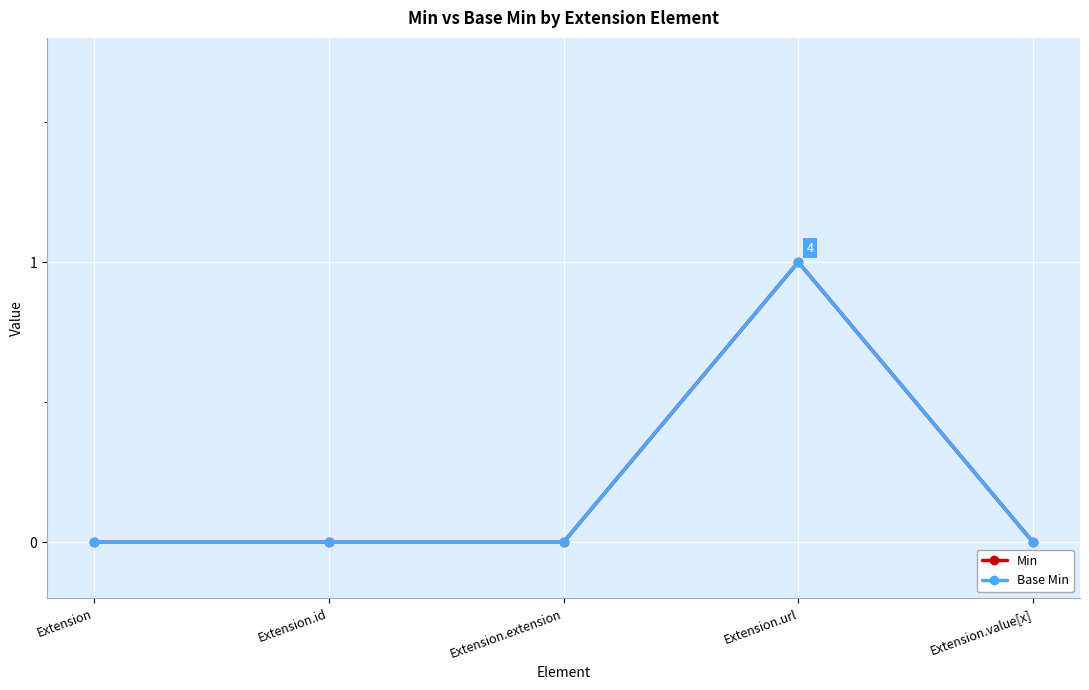

Which series has the widest spread of values?

Min